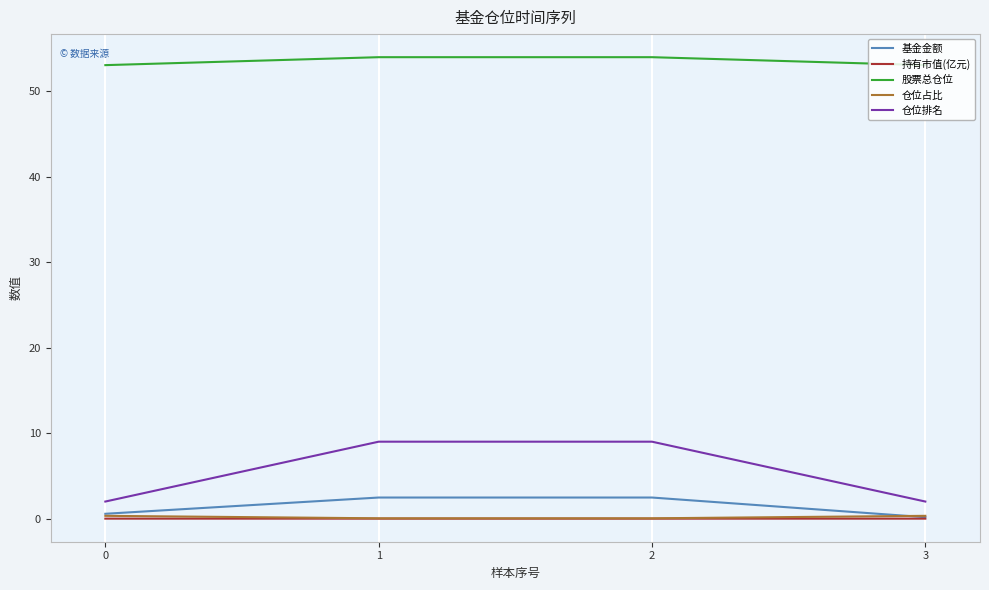

Count the number of categories in the chart.

4